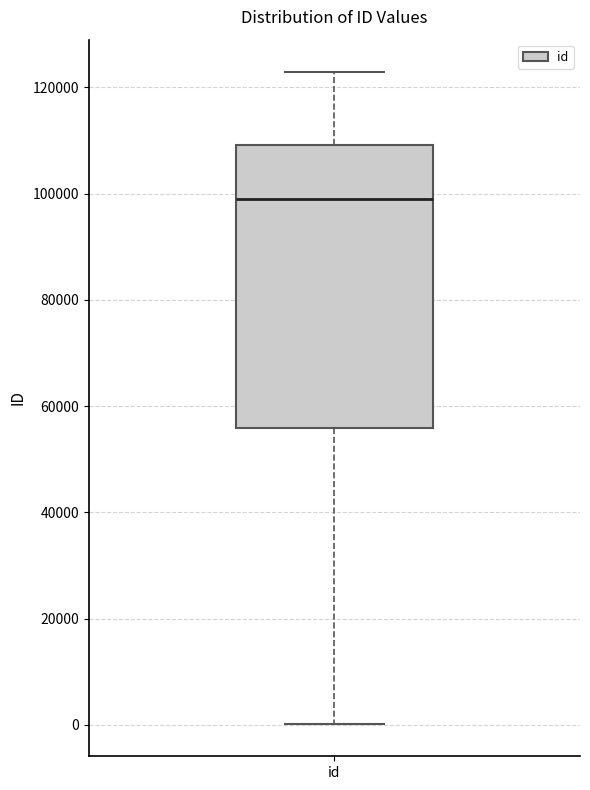

Read this box plot against the y-axis: the position of the median line, the range covered by the box, and the ends of both whiskers. The values are not printed on the chart, so give them approximately, as read against the axis.

median 98000, box 56000 to 110000, whiskers 0 to 122000